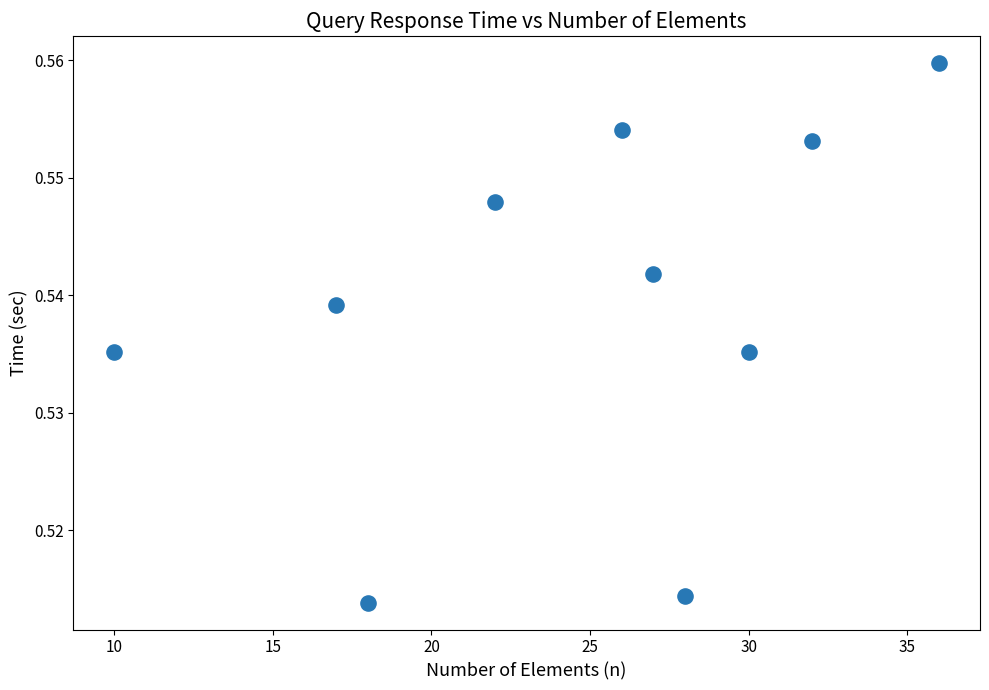

What is the range of X values (max minus min)?

26.0